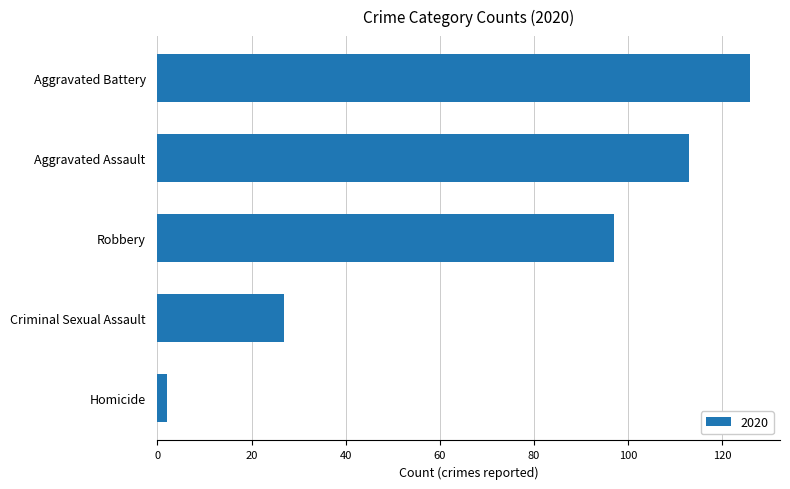

Between Robbery and Aggravated Battery, which is larger?

Aggravated Battery